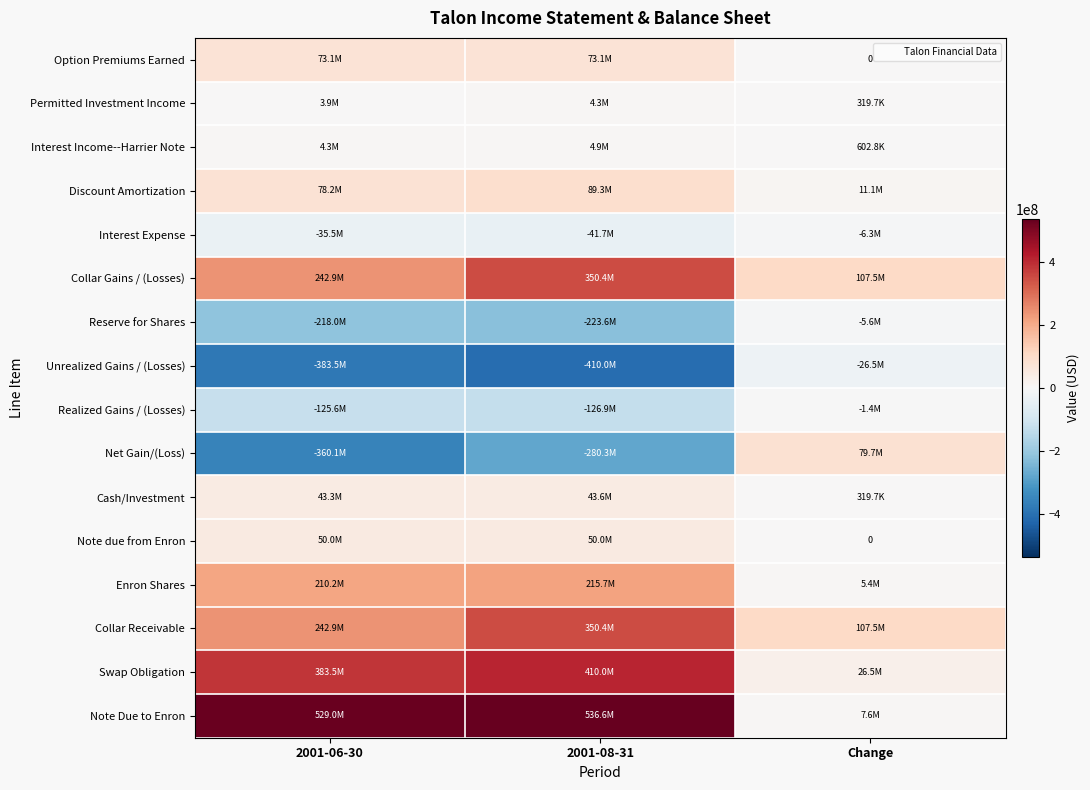

Rank the categories by Collar Receivable value from highest to lowest.

2001-08-31, 2001-06-30, Change